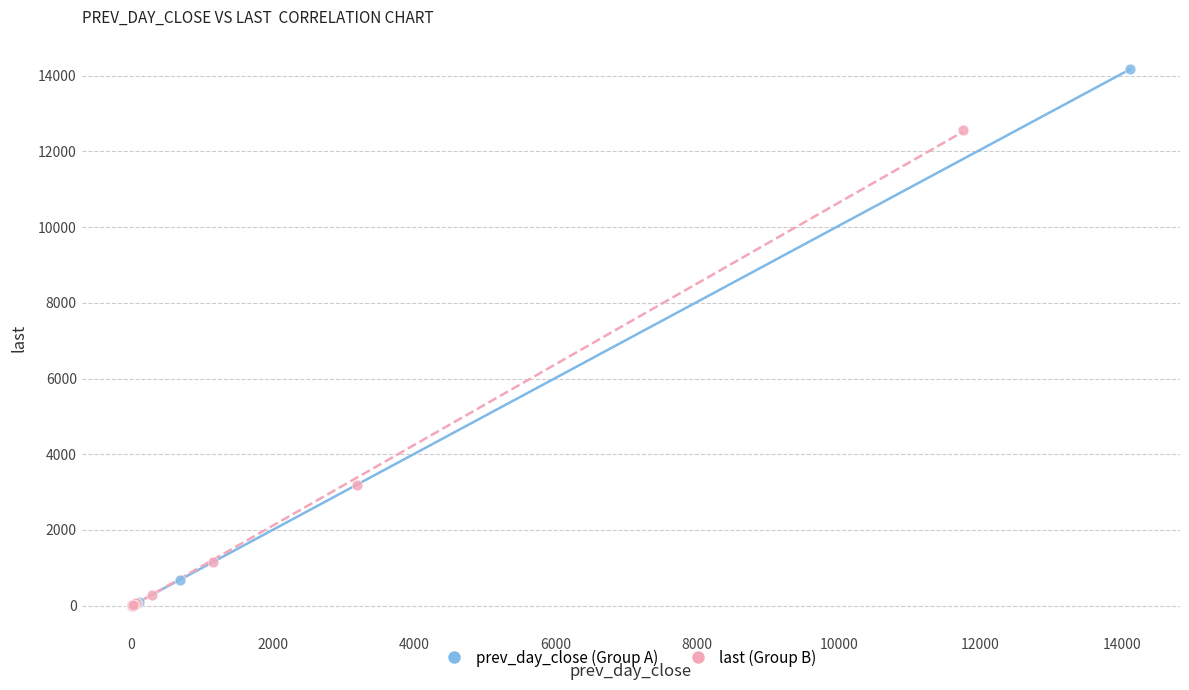

What are all the series names shown in the legend?

prev_day_close (Group A), last (Group B)